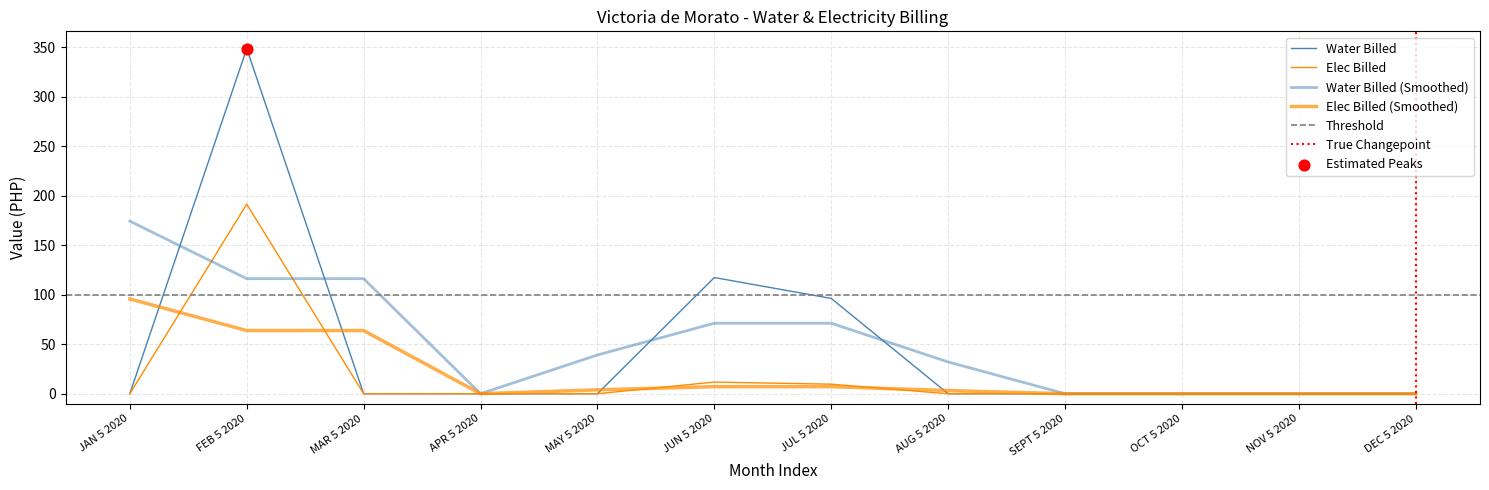

At how many categories does at least one series exceed 273?

1